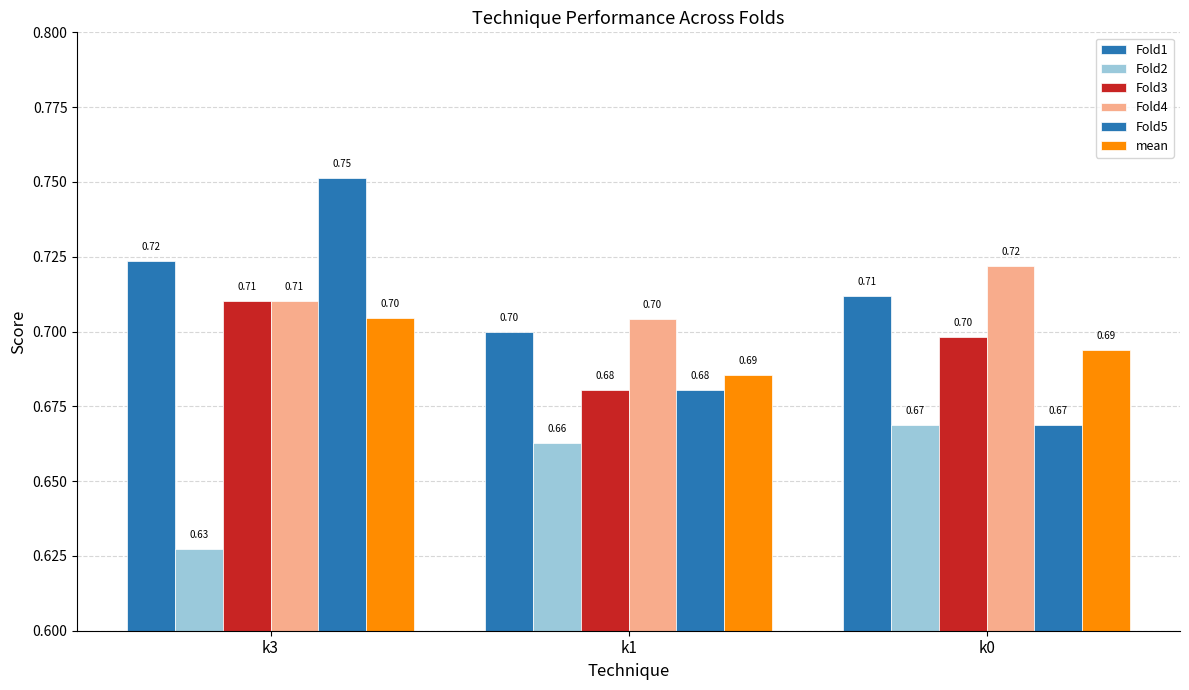

What is the spread (max minus min) of values at k0?

0.1